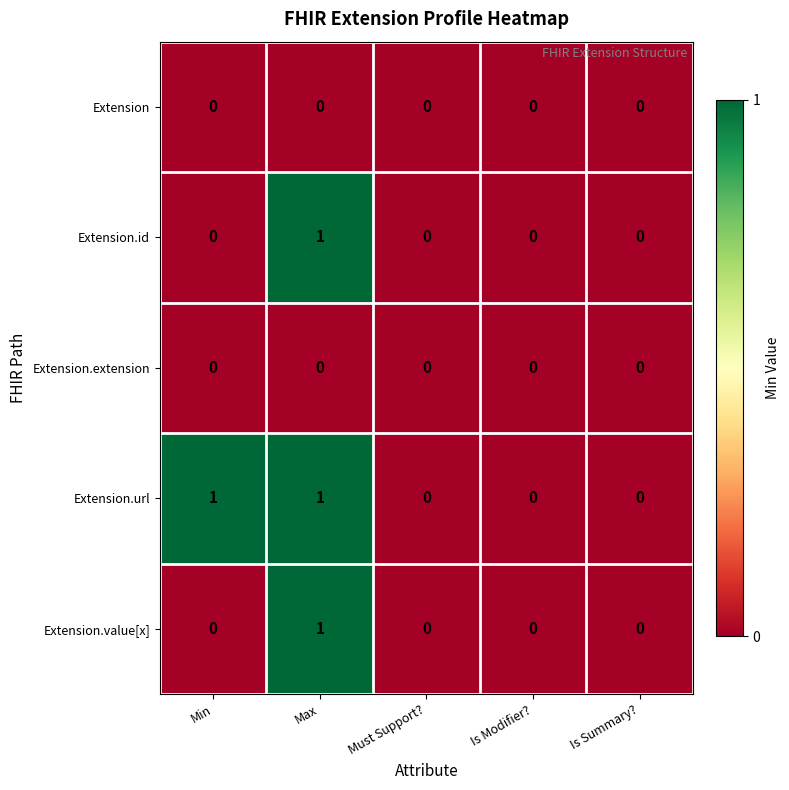

Which series has the largest total across all categories?

Extension.url